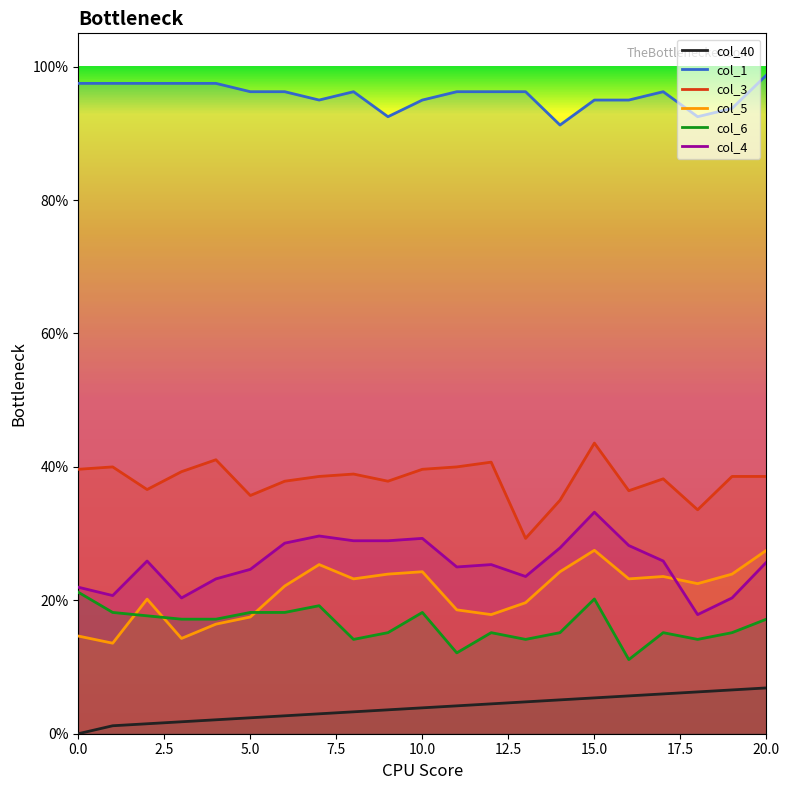

True or false: col_40 has more than 0 interior local peaks.

False